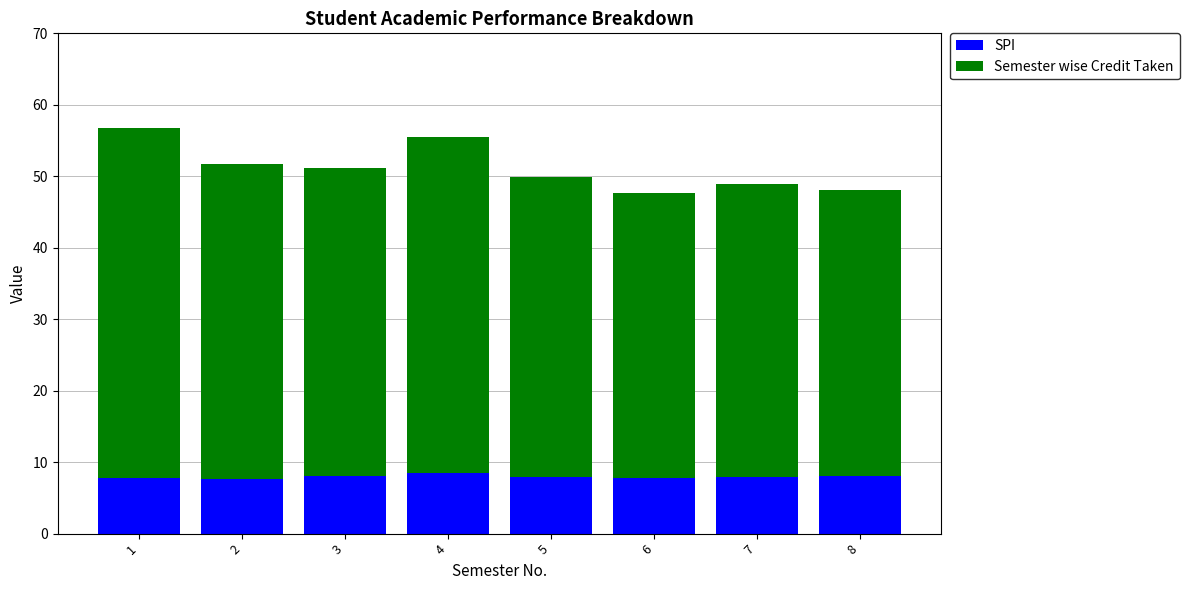

True or false: SPI has a value of 11.5 at 5.

False